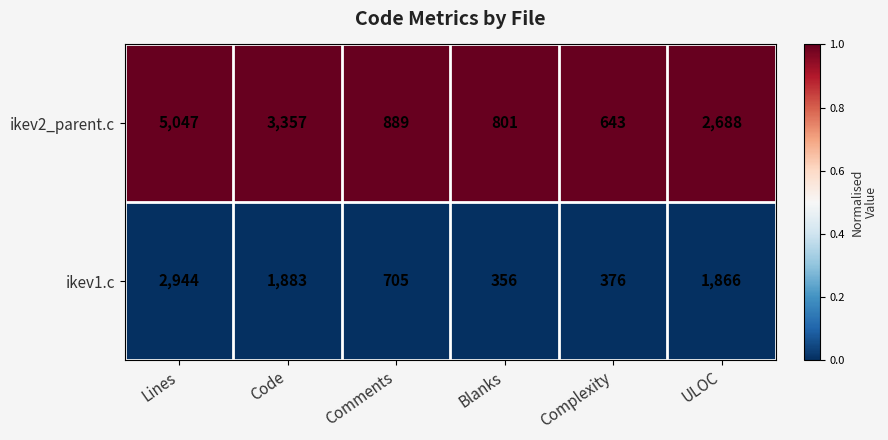

What is the total value across all series at Code?

5240